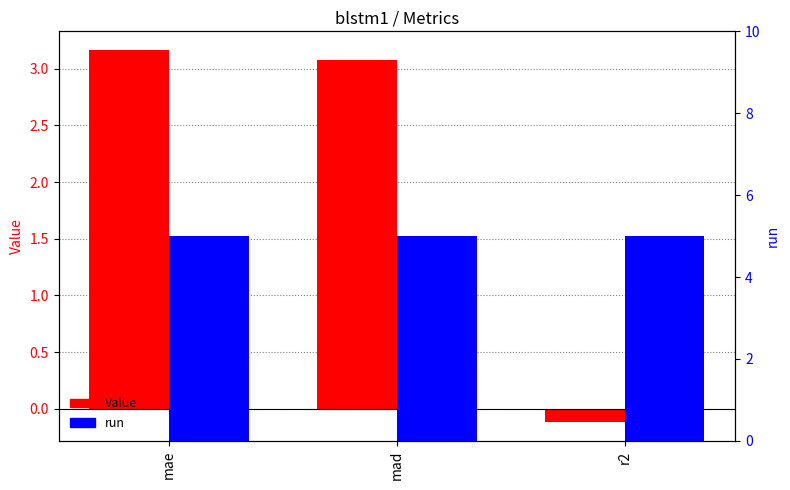

What is the average value of the run series?

5.0